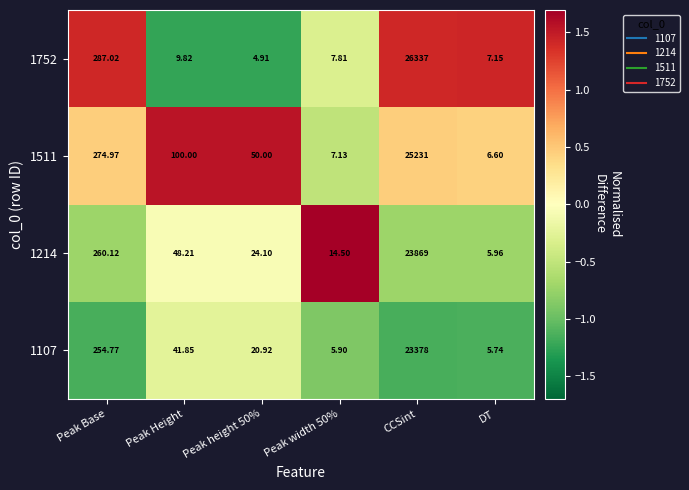

Which category has the highest value across all series?

CCSint